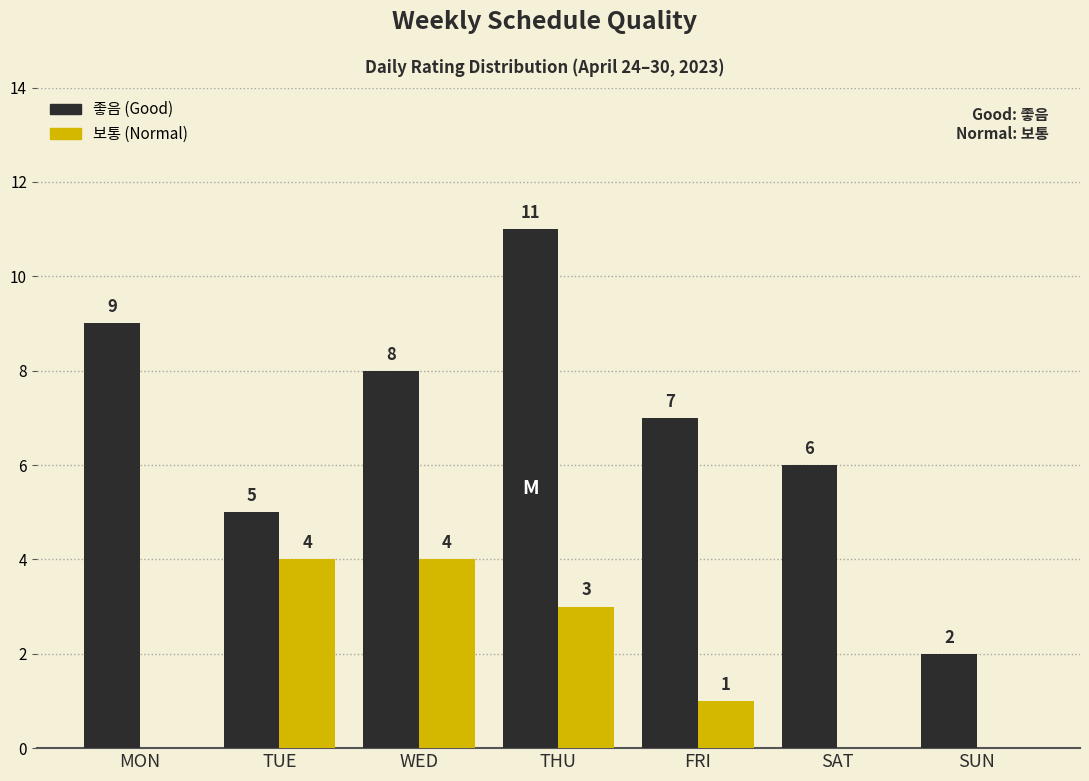

What are all the series names shown in the legend?

좋음 (Good), 보통 (Normal)